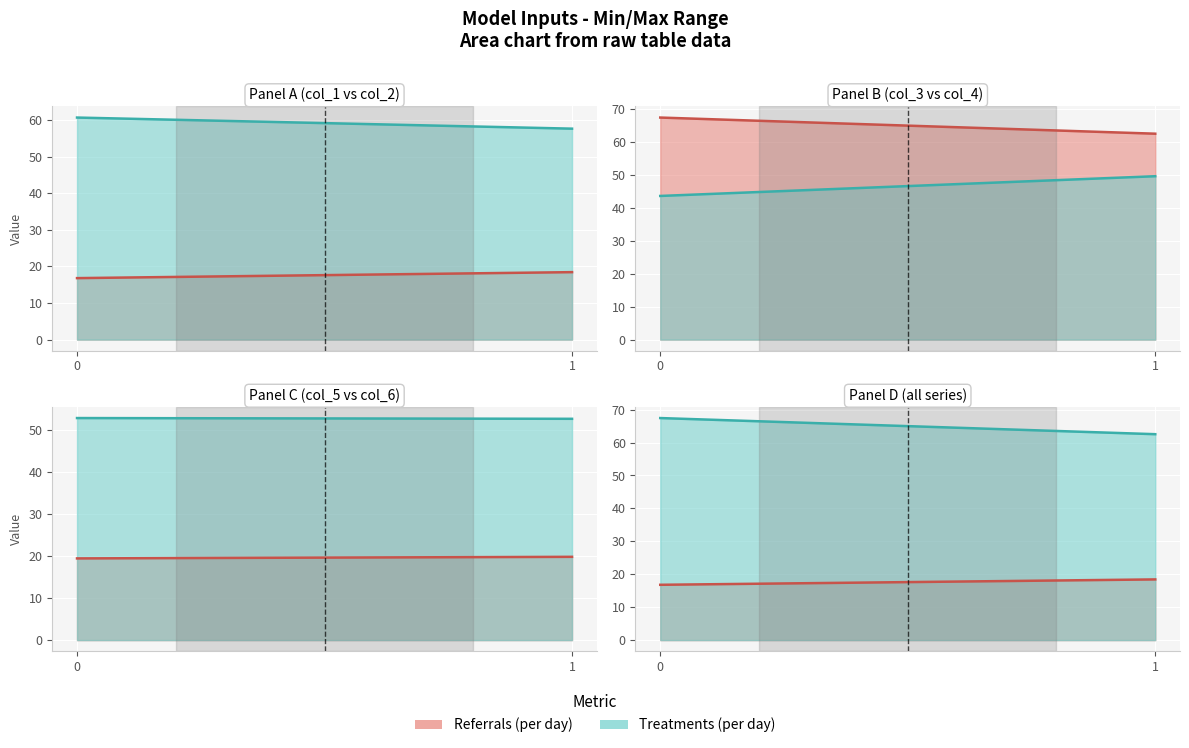

Is it true that col_6 line equals 21.5 at 1?

False